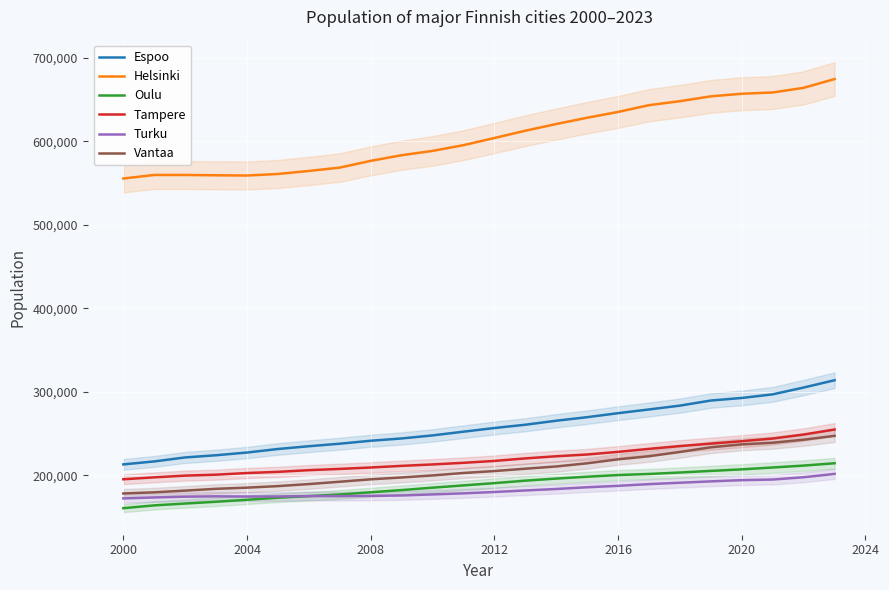

True or false: Espoo and Helsinki cross at least once.

False